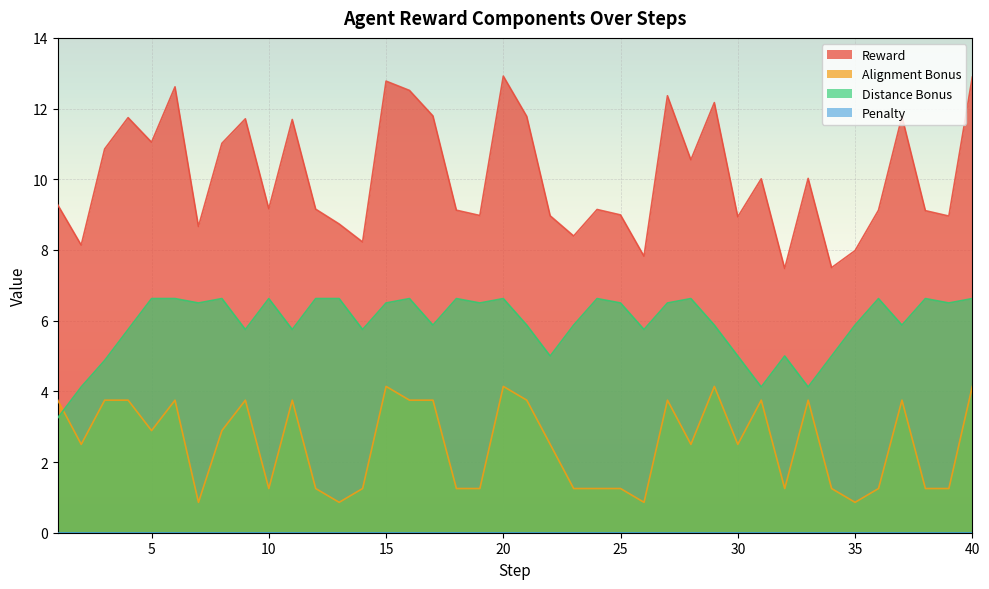

List the series in order of their overall mean, lowest first.

alignment_bonus, distance_bonus, reward